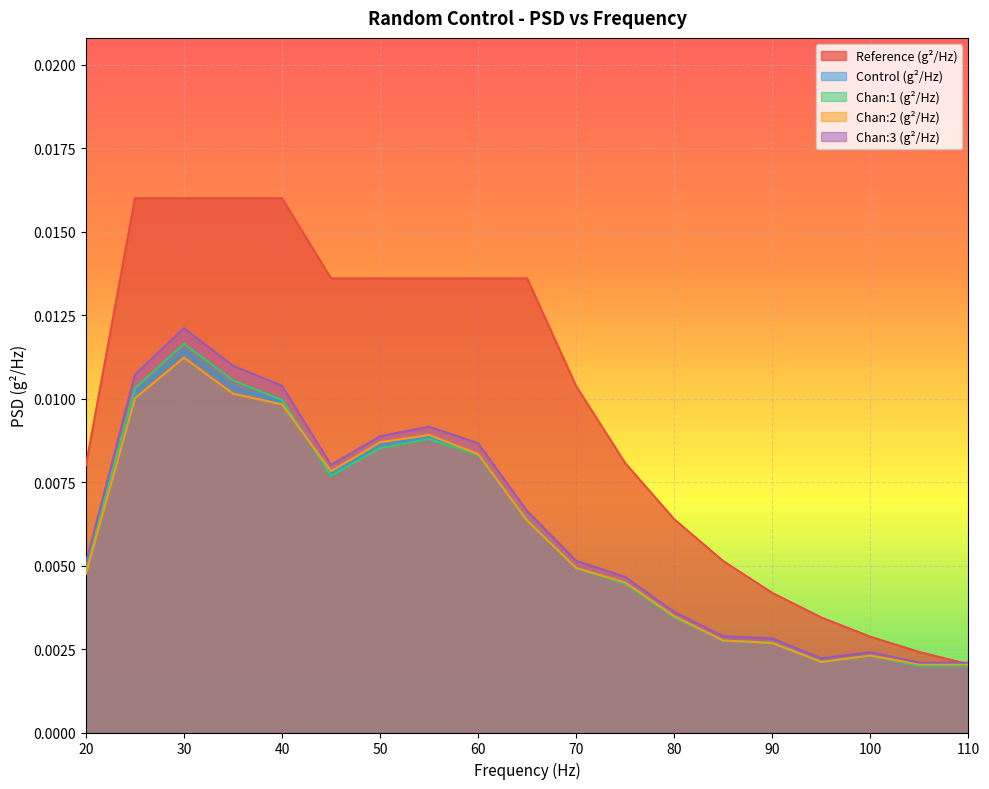

Between 70 and 100, which series saw the biggest shift?

Reference (g²/Hz)